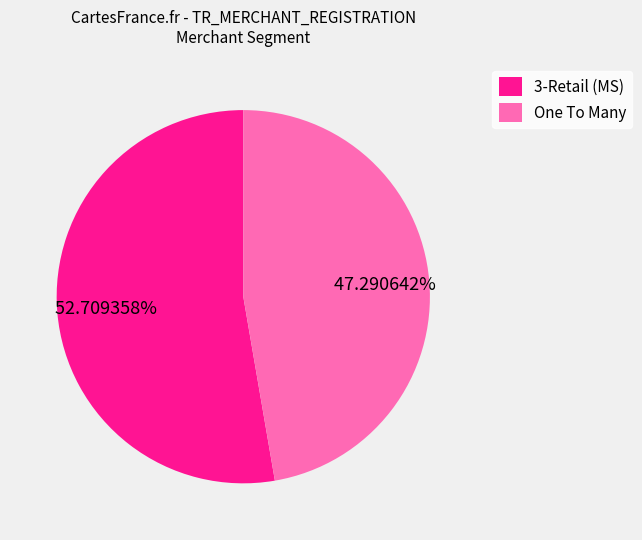

Rank the categories by value from lowest to highest.

One To Many, 3-Retail (MS)